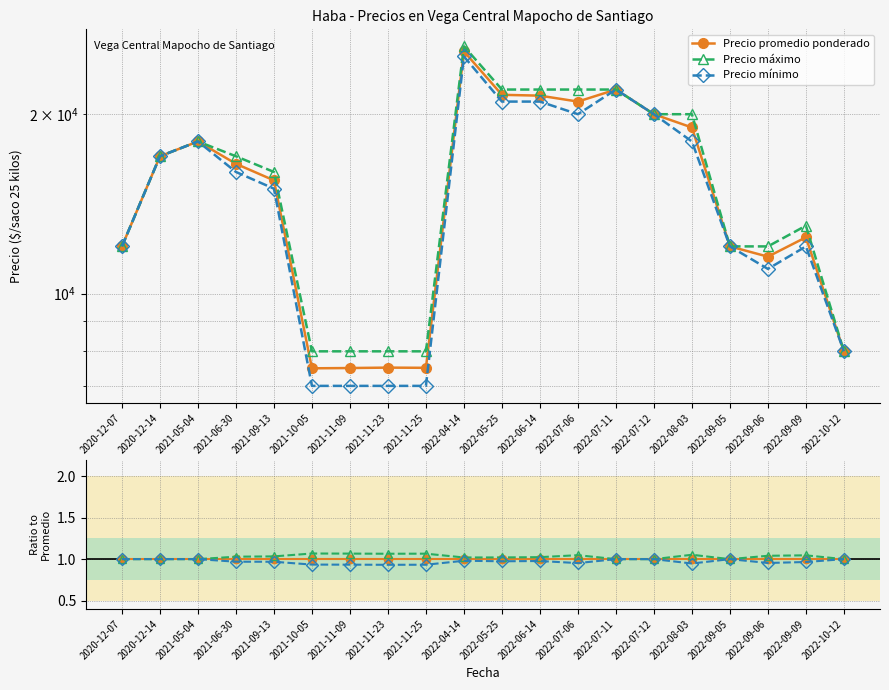

Reading right to left, extract all data points from this chart.

Precio promedio ponderado: 2022-10-12=1.0	2022-09-09=1.0	2022-09-06=1.0	2022-09-05=1.0	2022-08-03=1.0	2022-07-12=1.0	2022-07-11=1.0	2022-07-06=1.0	2022-06-14=1.0	2022-05-25=1.0	2022-04-14=1.0	2021-11-25=1.0	2021-11-23=1.0	2021-11-09=1.0	2021-10-05=1.0	2021-09-13=1.0	2021-06-30=1.0	2021-05-04=1.0	2020-12-14=1.0	2020-12-07=1.0
Precio máximo: 2022-10-12=1.0	2022-09-09=1.0	2022-09-06=1.0	2022-09-05=1.0	2022-08-03=1.1	2022-07-12=1.0	2022-07-11=1.0	2022-07-06=1.0	2022-06-14=1.0	2022-05-25=1.0	2022-04-14=1.0	2021-11-25=1.1	2021-11-23=1.1	2021-11-09=1.1	2021-10-05=1.1	2021-09-13=1.0	2021-06-30=1.0	2021-05-04=1.0	2020-12-14=1.0	2020-12-07=1.0
Precio mínimo: 2022-10-12=1.0	2022-09-09=1.0	2022-09-06=1.0	2022-09-05=1.0	2022-08-03=0.9	2022-07-12=1.0	2022-07-11=1.0	2022-07-06=1.0	2022-06-14=1.0	2022-05-25=1.0	2022-04-14=1.0	2021-11-25=0.9	2021-11-23=0.9	2021-11-09=0.9	2021-10-05=0.9	2021-09-13=1.0	2021-06-30=1.0	2021-05-04=1.0	2020-12-14=1.0	2020-12-07=1.0